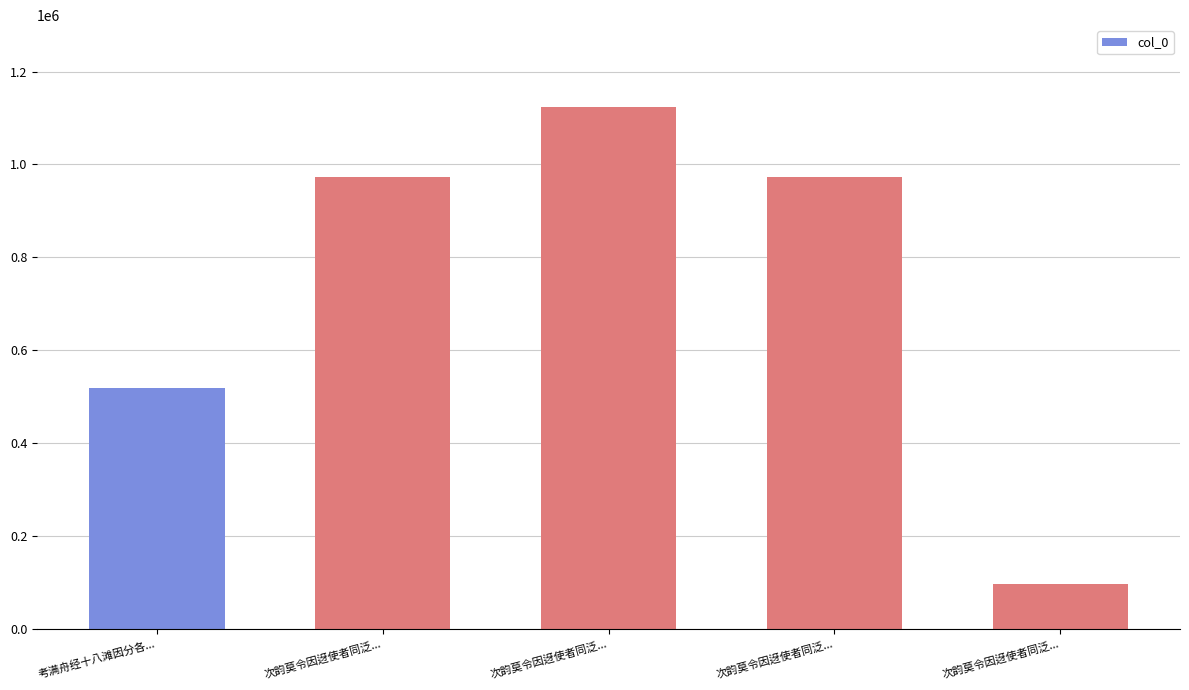

How many values are below 972501?

2